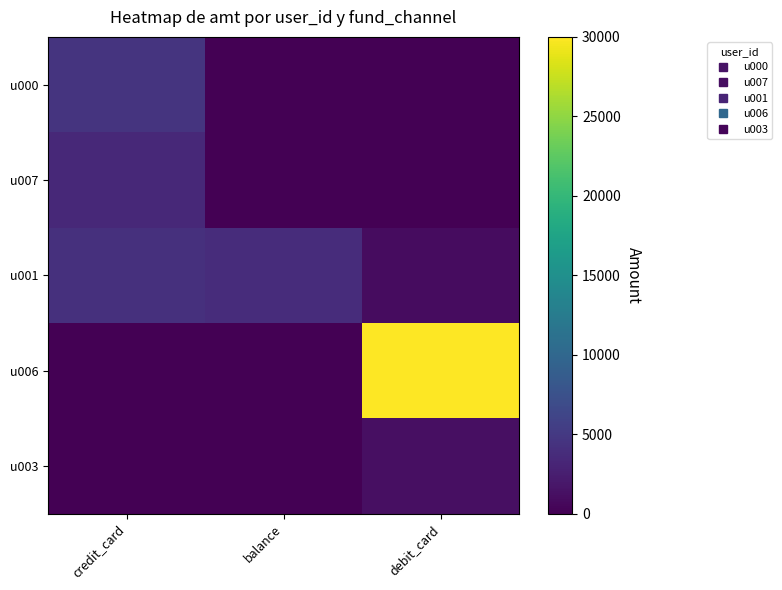

Between balance and debit_card, which series saw the biggest shift?

u006